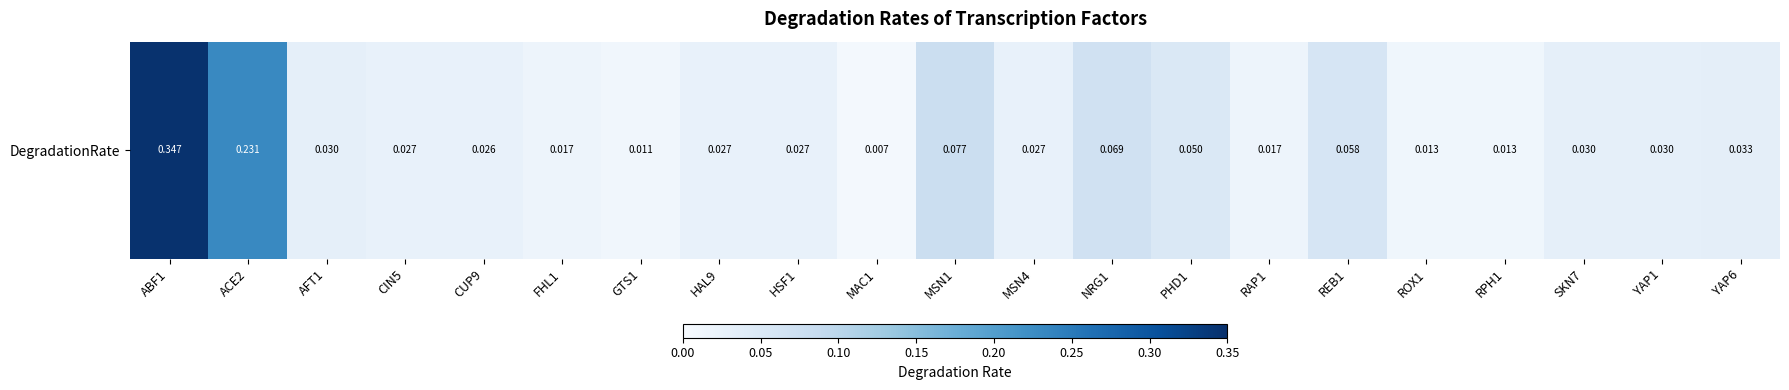

Rank the categories by value from highest to lowest.

ABF1, ACE2, MSN1, NRG1, REB1, PHD1, YAP6, AFT1, SKN7, YAP1, CIN5, HAL9, HSF1, MSN4, CUP9, FHL1, RAP1, ROX1, RPH1, GTS1, MAC1